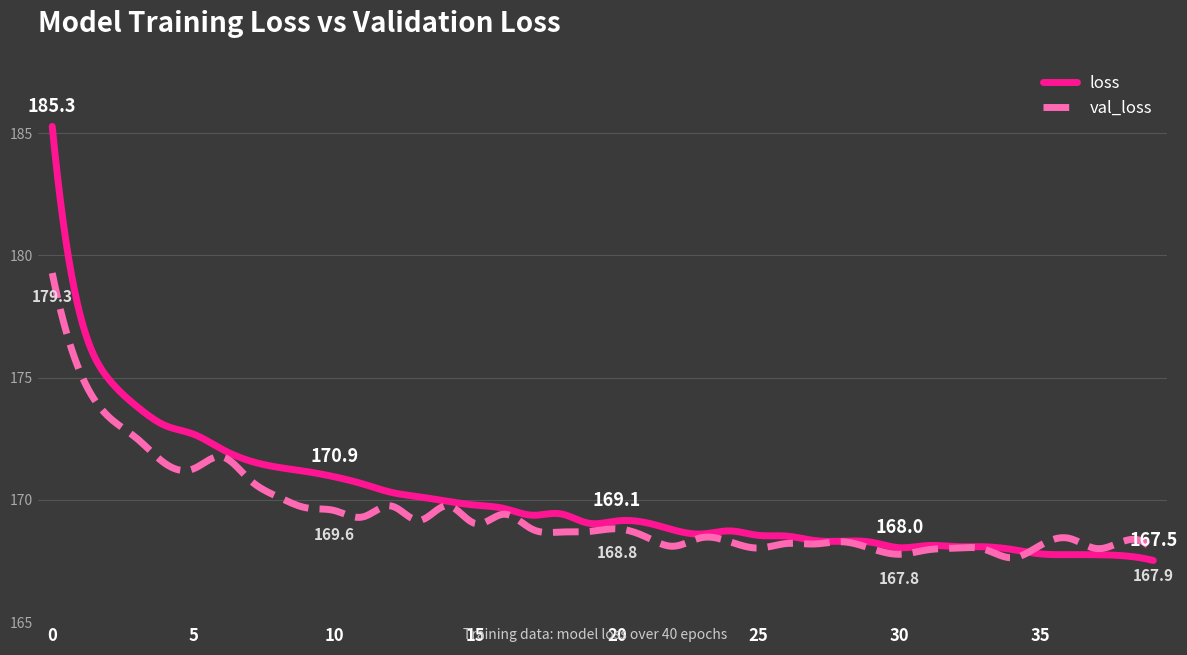

List the series in order of their peak value, lowest first.

val_loss, loss